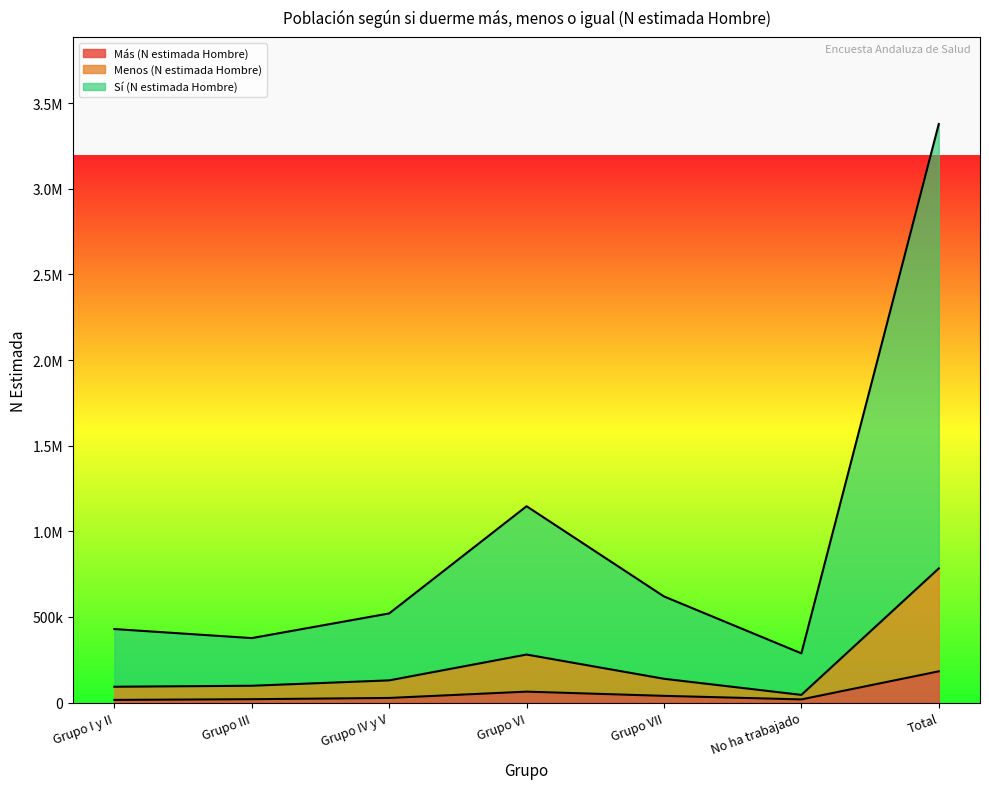

Reading left to right, extract all data points from this chart.

Más (N estimada Hombre): Grupo I y II=15292	Grupo III=19379	Grupo IV y V=26718	Grupo VI=63604	Grupo VII=38959	No ha trabajado=18221	Total=182173
Menos (N estimada Hombre): Grupo I y II=92234	Grupo III=98038	Grupo IV y V=129424	Grupo VI=280235	Grupo VII=138727	No ha trabajado=44645	Total=783303
Sí (N estimada Hombre): Grupo I y II=429093	Grupo III=376315	Grupo IV y V=520327	Grupo VI=1146489	Grupo VII=619588	No ha trabajado=287145	Total=3378956